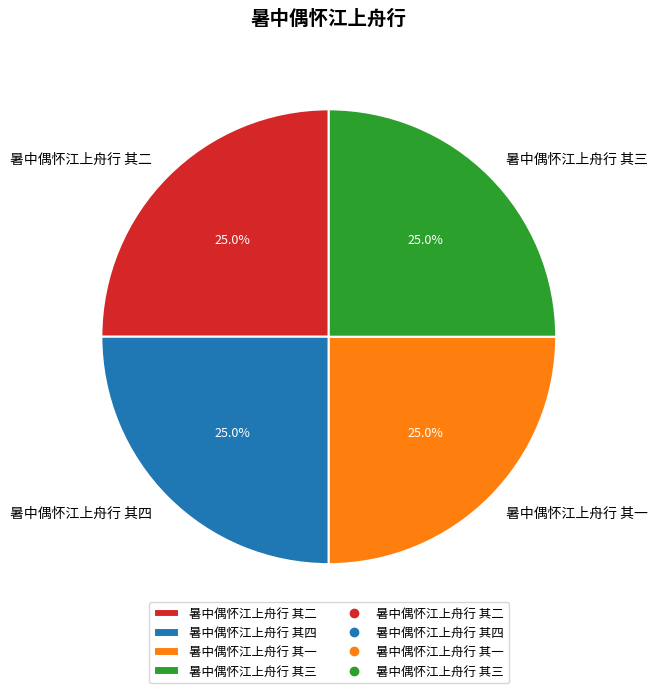

To the nearest percent, what is the combined percentage of 暑中偶怀江上舟行 其二 and 暑中偶怀江上舟行 其四?

50%